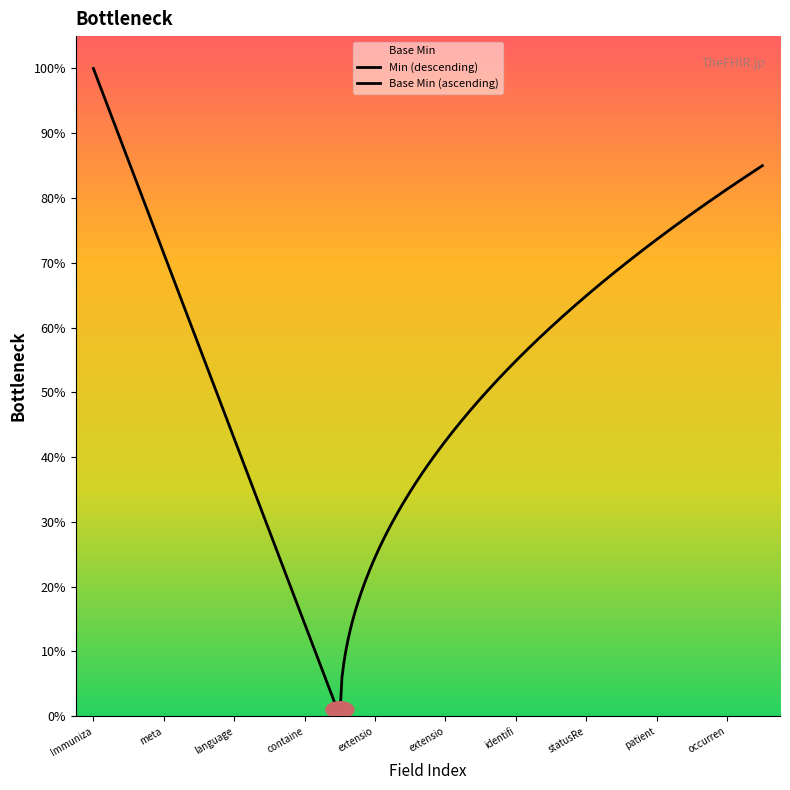

What is the label of the 11th point from the left?

Immunization.extension:certificatedDate